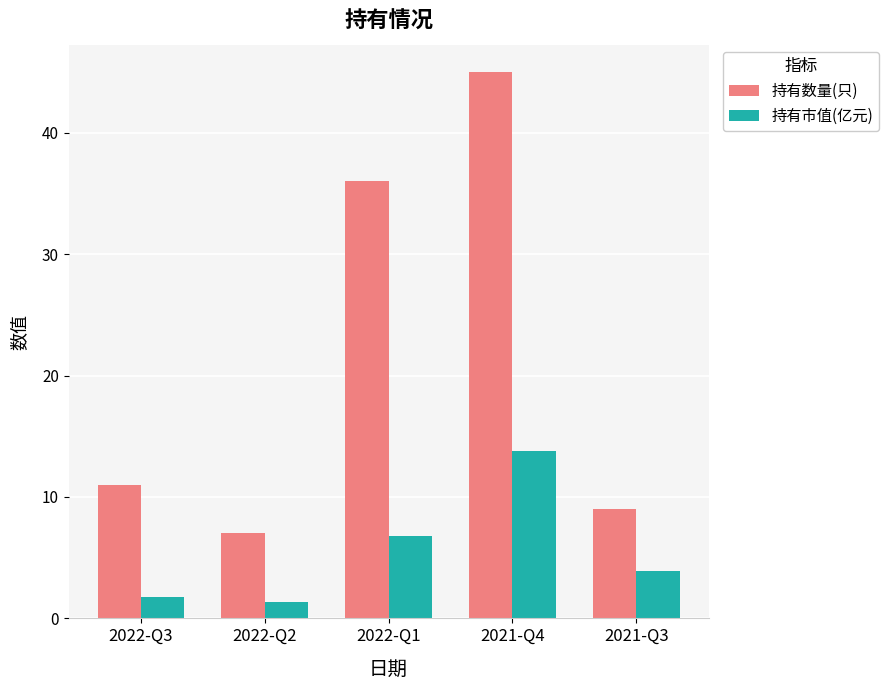

The value of 持有市值(亿元) at 2022-Q1 is 3.4. True or false?

False